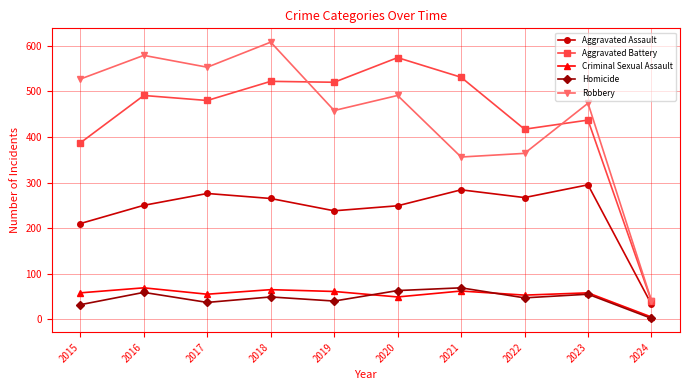

Read the Robbery value at 2019.

458